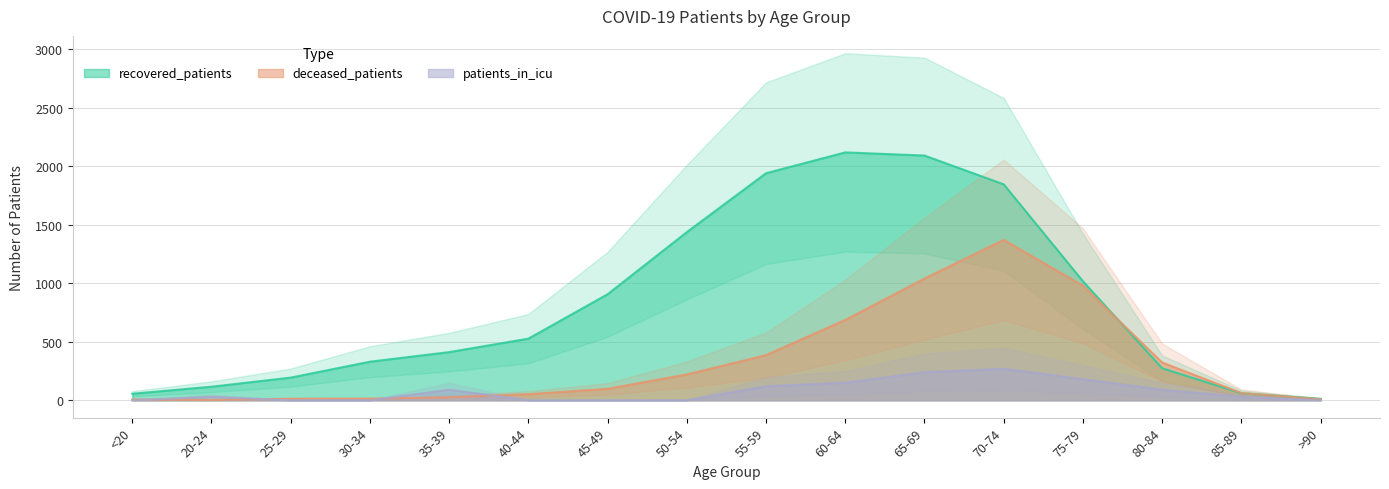

Is the value of recovered_patients at 40-44 greater than the value of deceased_patients at 25-29?

Yes